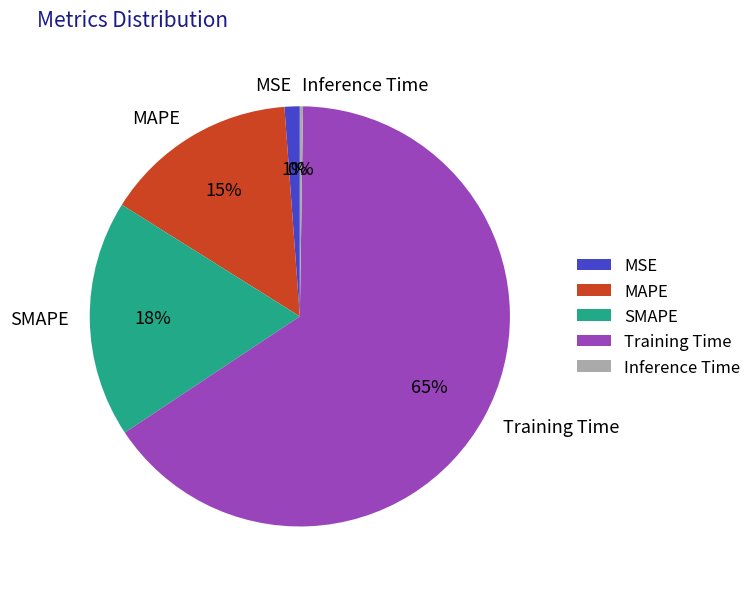

The MSE slice represents 8% of the pie. True or false?

False